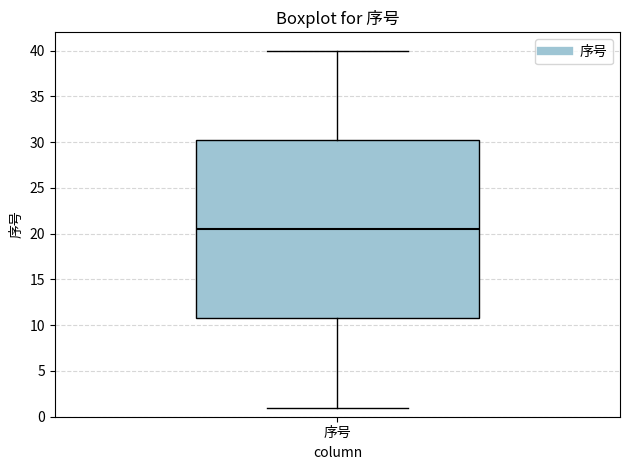

Transcribe this box plot: give where the median line is, the range the box spans, and where the two whiskers end, as read against the y-axis. The values are not printed on the chart, so give them approximately, as read against the axis.

median 20.5, box 11.0 to 30.5, whiskers 1.0 to 40.0